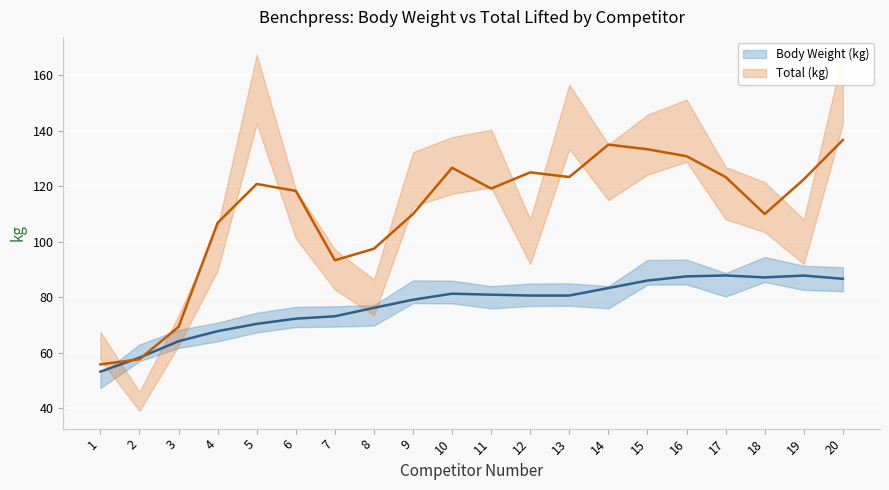

Rank the categories by Body Weight (kg) value from highest to lowest.

17, 19, 16, 18, 20, 15, 14, 10, 11, 12, 13, 9, 8, 7, 6, 5, 4, 3, 2, 1